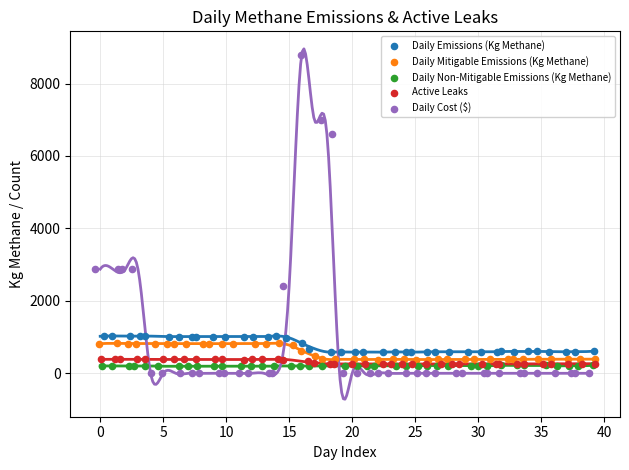

Which series contains the highest Y value?

Daily Cost ($)